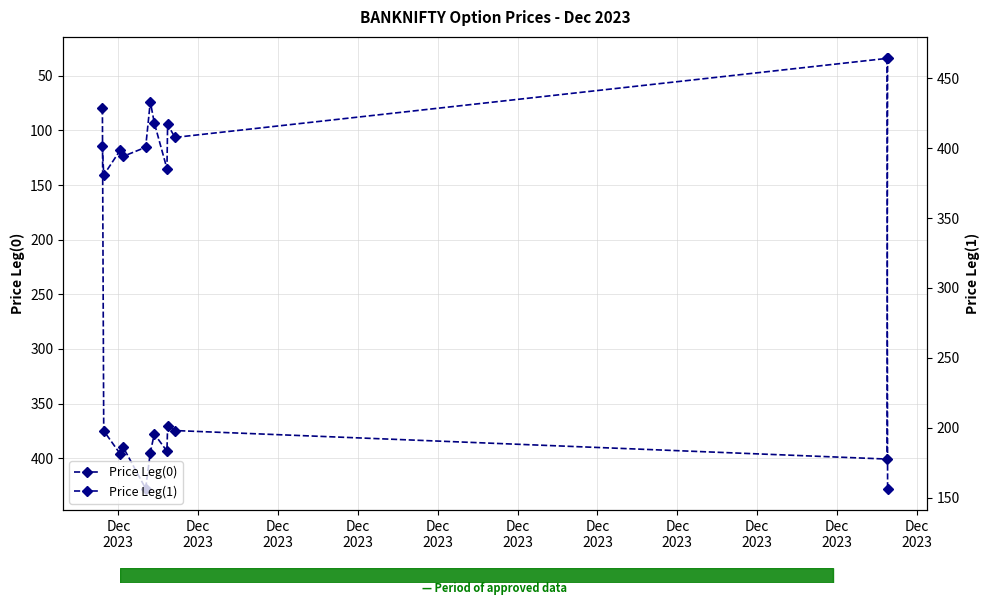

What is the difference between the highest and lowest values at Dec
2023?

321.4